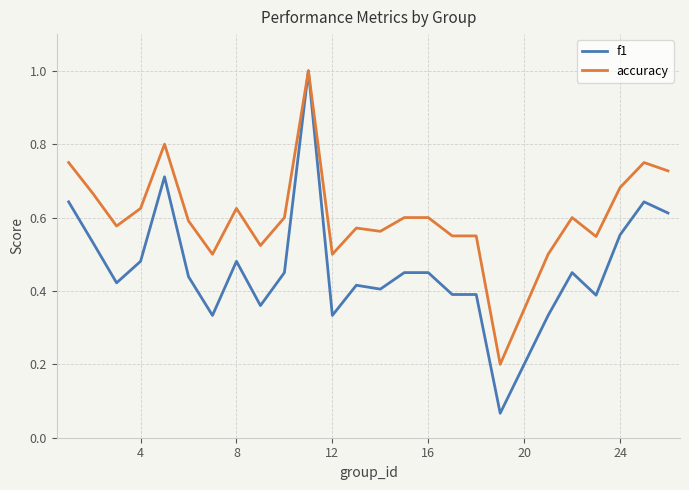

Which series has the largest total across all categories?

accuracy